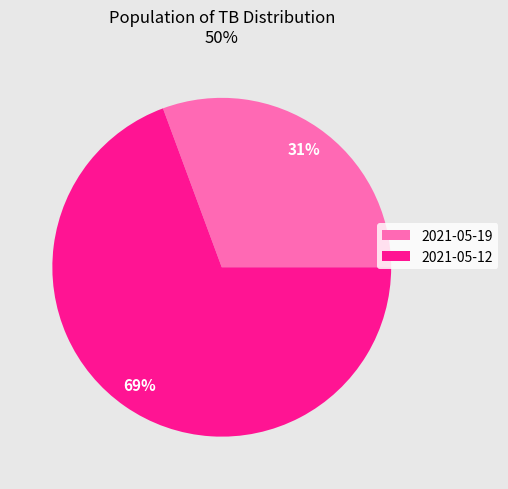

Rank the categories by value from highest to lowest.

2021-05-12, 2021-05-19